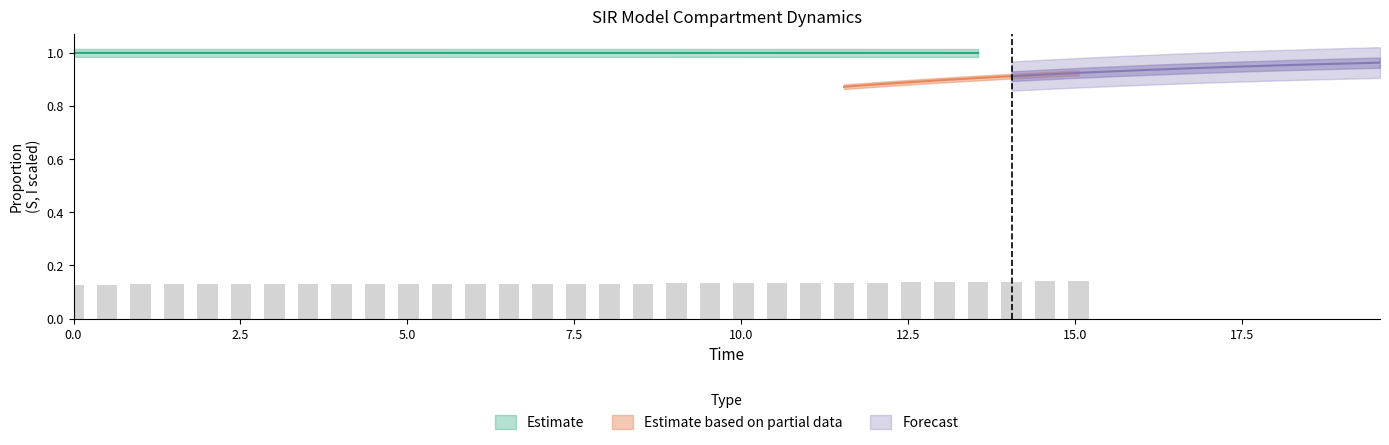

Count the I values in the range 0 to 1.

40